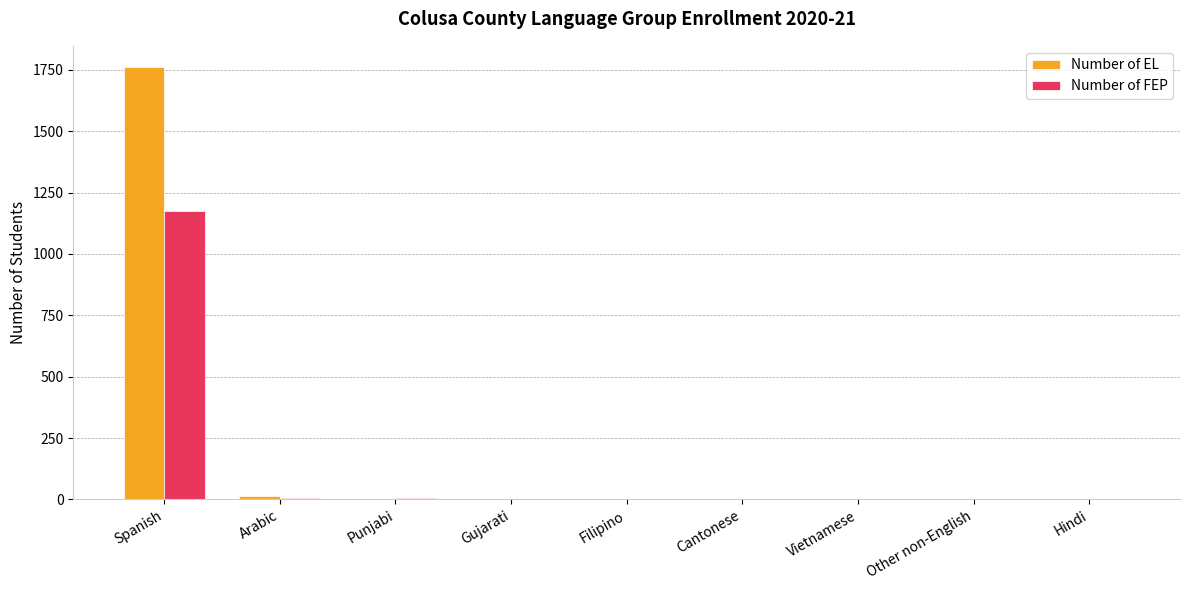

What is the highest value of the Number of EL series?

1760